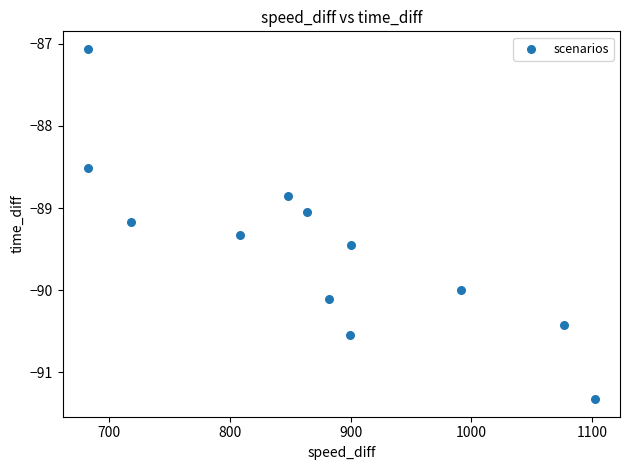

What is the average X value?

871.4